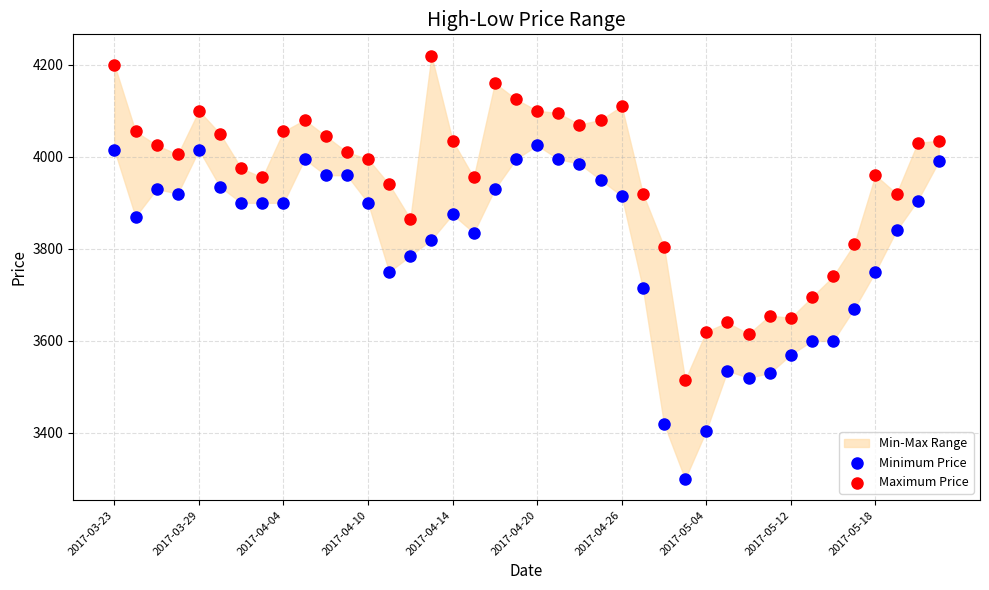

Which series reaches the minimum Y coordinate?

Minimum Price